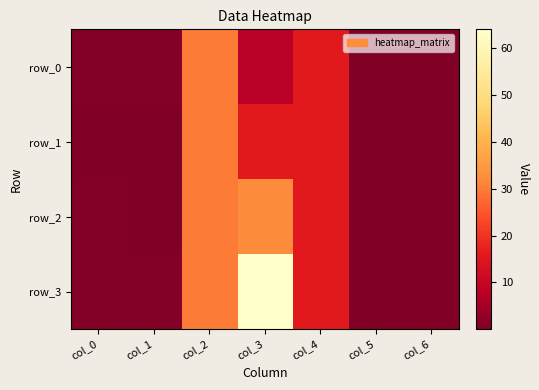

Is the value of row_2 at col_1 greater than the value of row_1 at col_0?

No